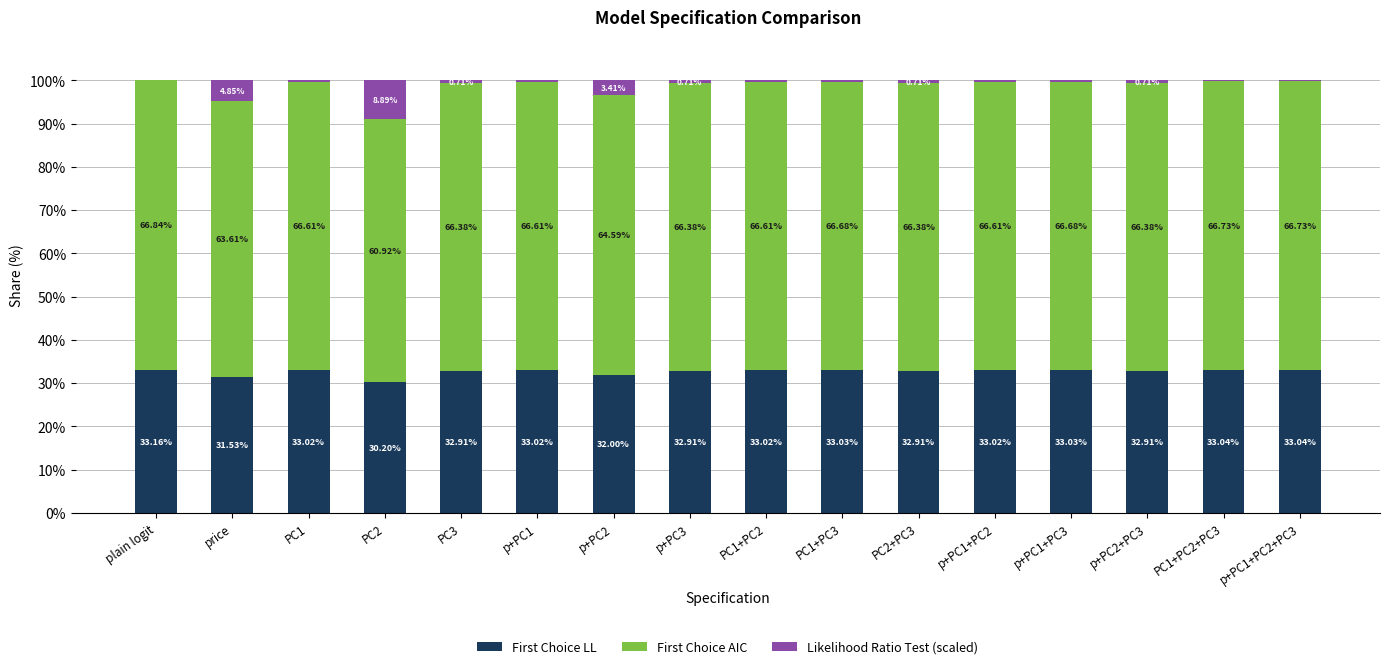

What is the total value across all series at PC2+PC3?

100.0